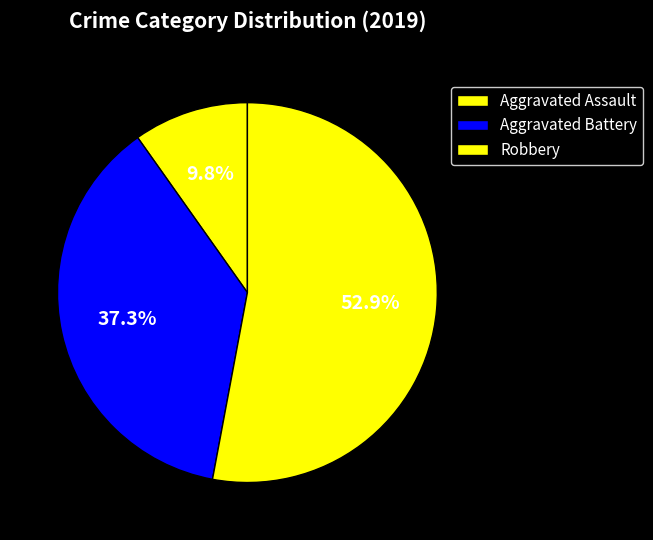

Which category has the smallest portion of the pie?

Aggravated Assault